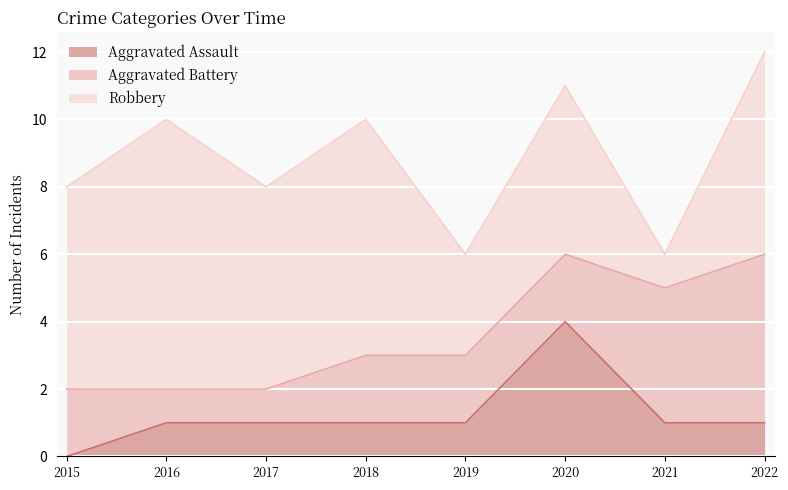

True or false: Robbery and Aggravated Assault intersect in this chart.

False